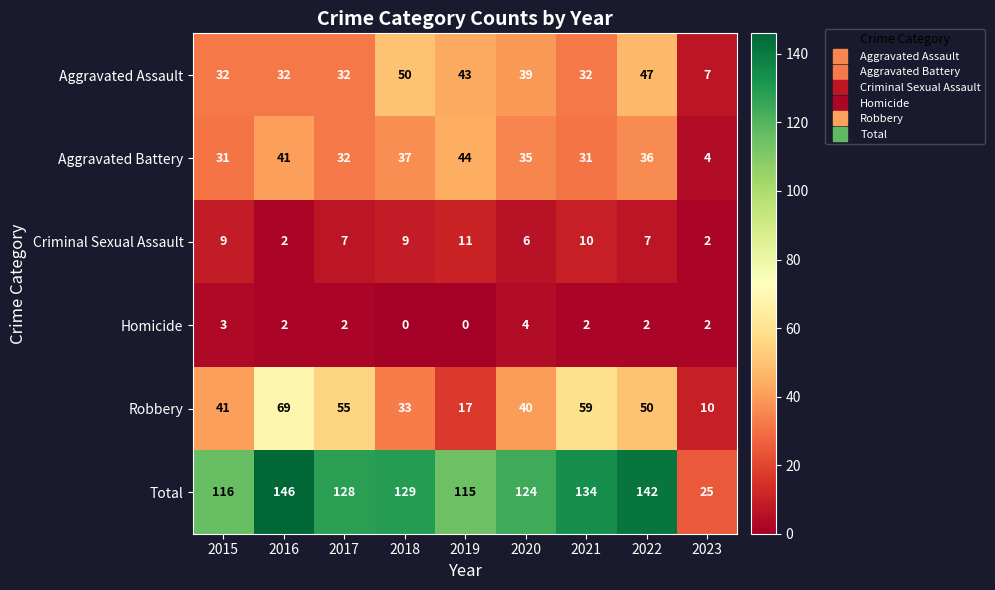

At which label is Criminal Sexual Assault closest to 6?

2020